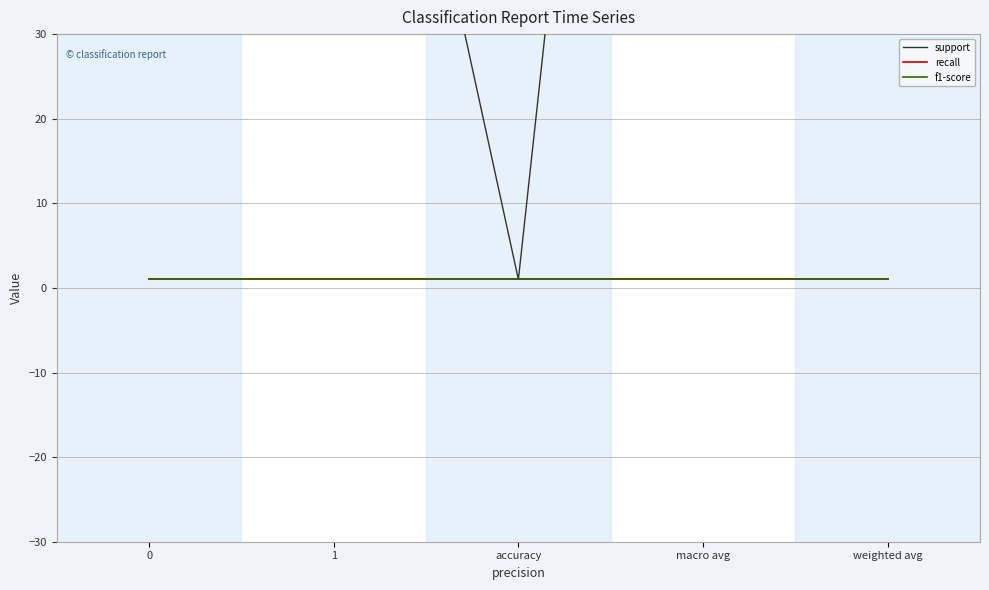

What is the label of the 3rd point from the right?

accuracy